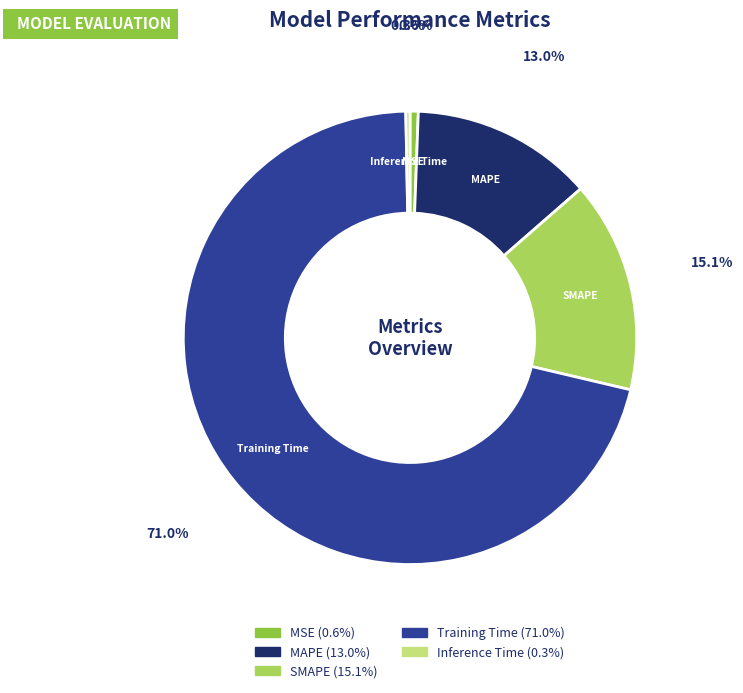

Between Inference Time and Training Time, which is larger?

Training Time